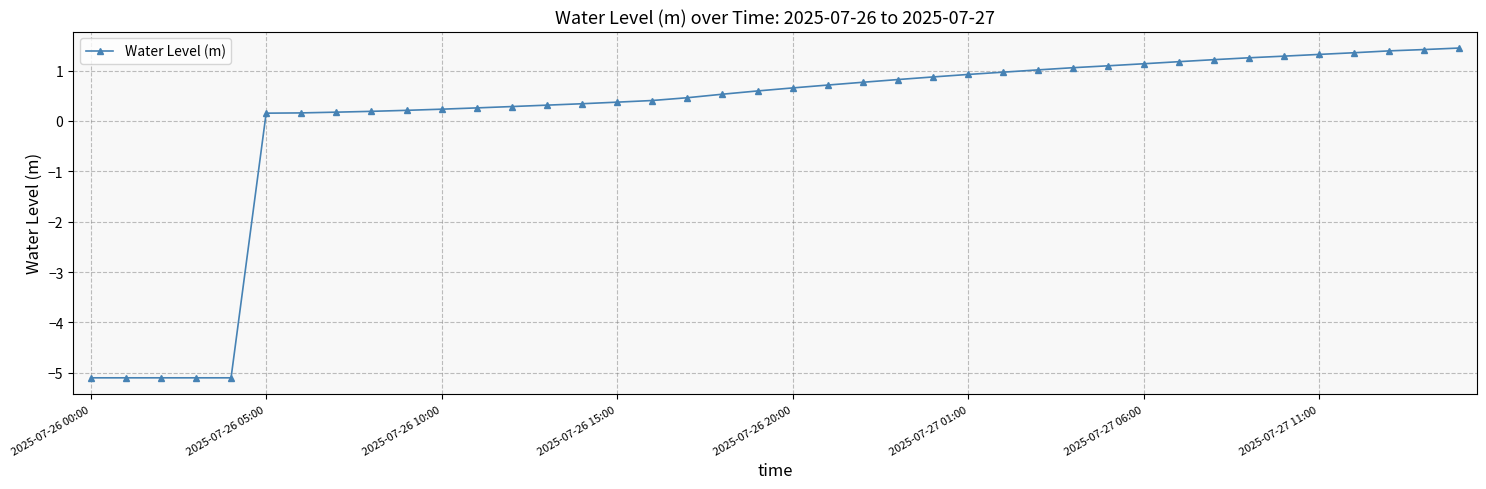

How many negative values are there?

5